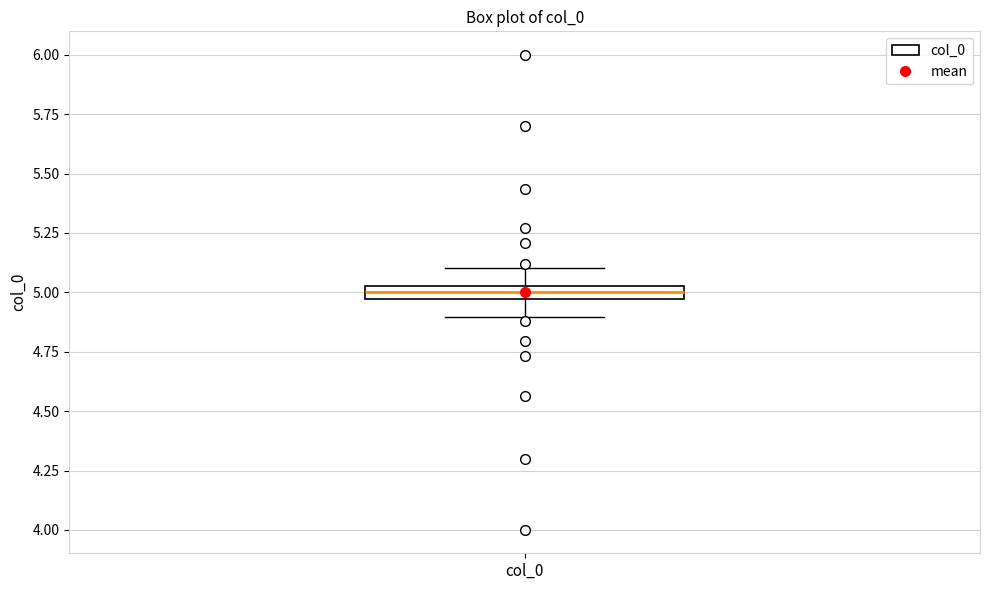

Where is the upper edge of the box for col_0 on the y-axis? The values are not printed on the chart, so give them approximately, as read against the axis.

5.05